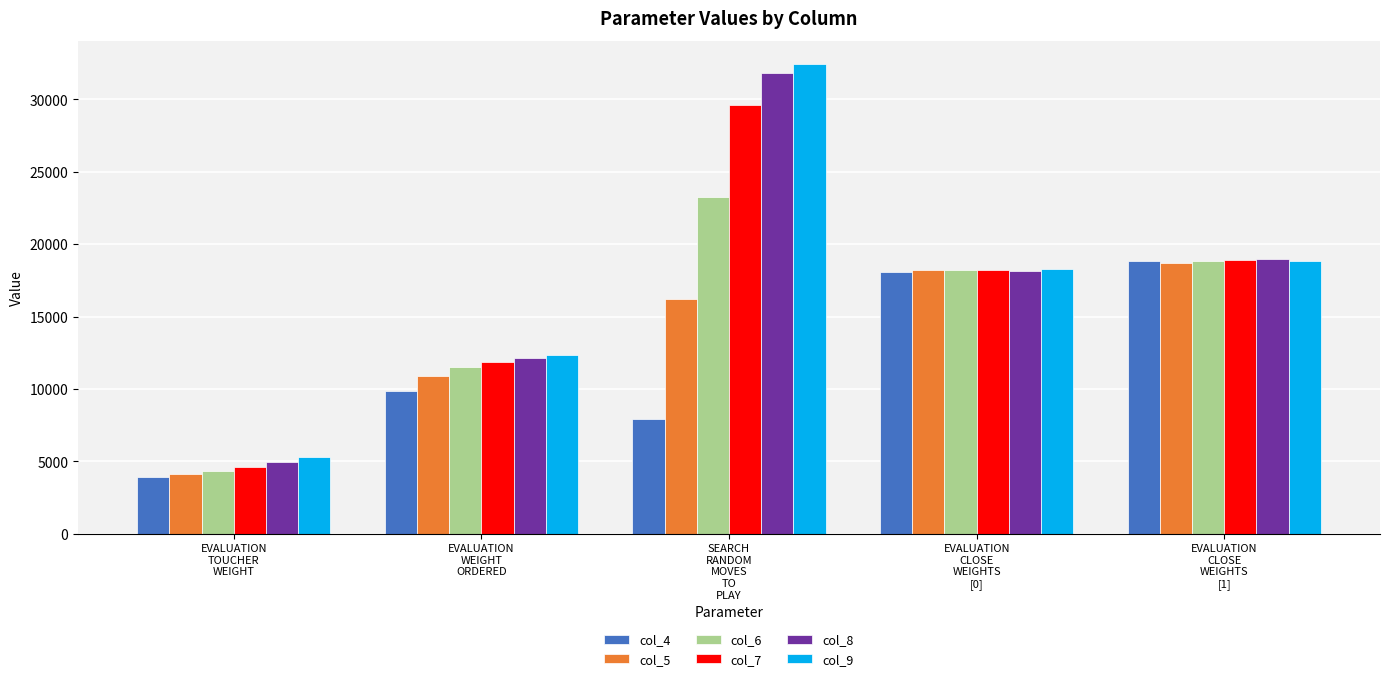

What position from the left is EVALUATION
CLOSE
WEIGHTS
[1]?

5